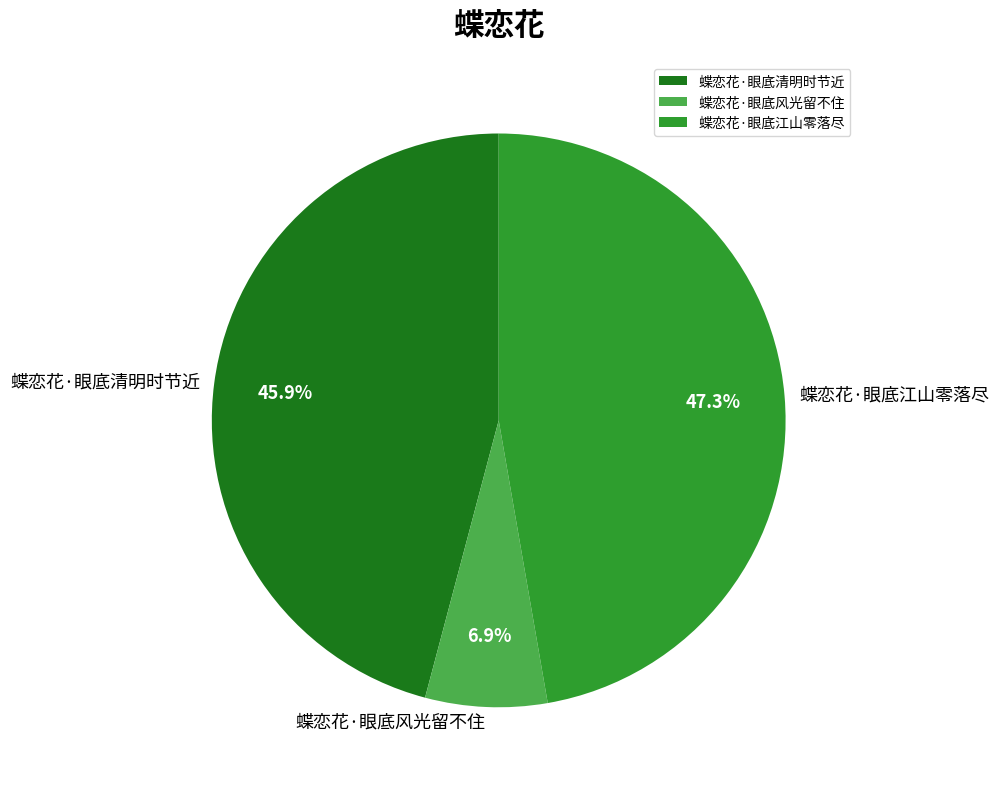

How many slices are in this pie chart?

3